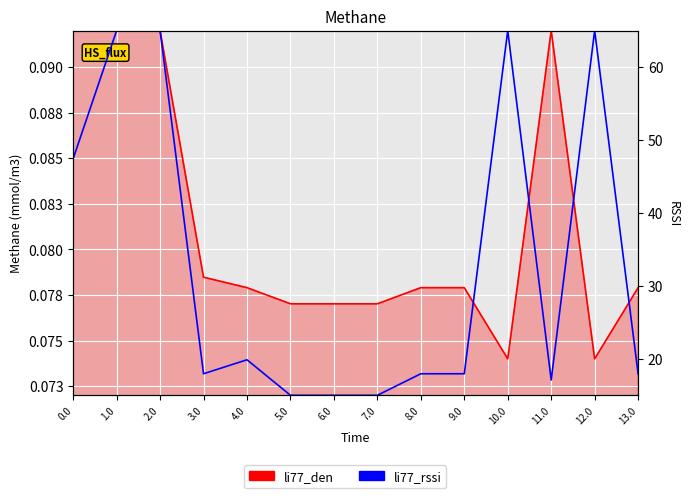

Rank the categories by li77_den value from highest to lowest.

0.0, 1.0, 2.0, 11.0, 3.0, 4.0, 8.0, 9.0, 13.0, 5.0, 6.0, 7.0, 10.0, 12.0